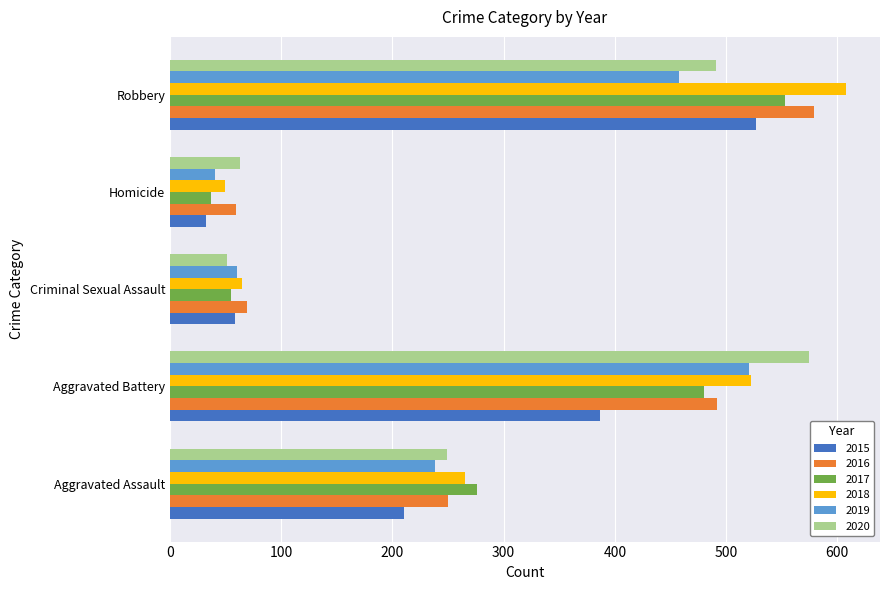

What is the difference between the highest and lowest values at Aggravated Battery?

188